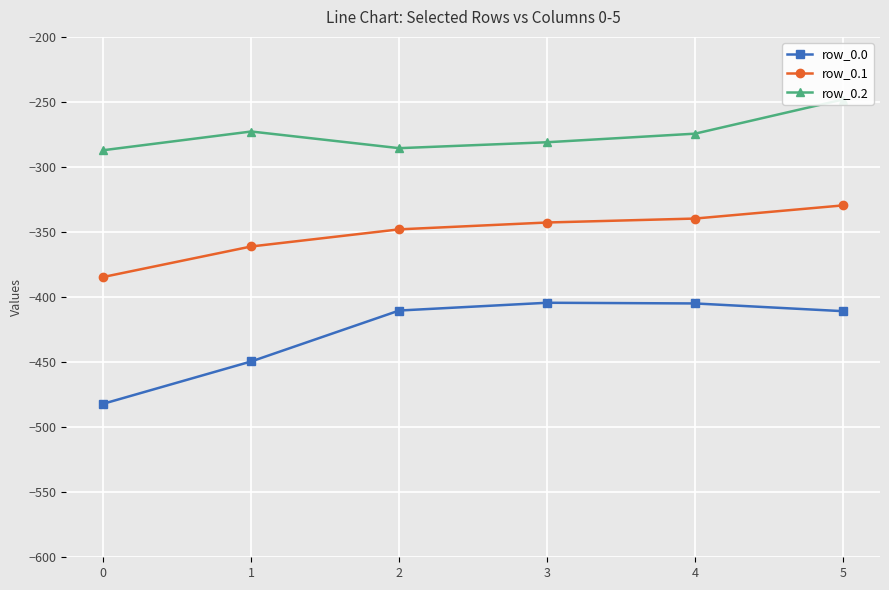

What are all the series names shown in the legend?

row_0.0, row_0.1, row_0.2